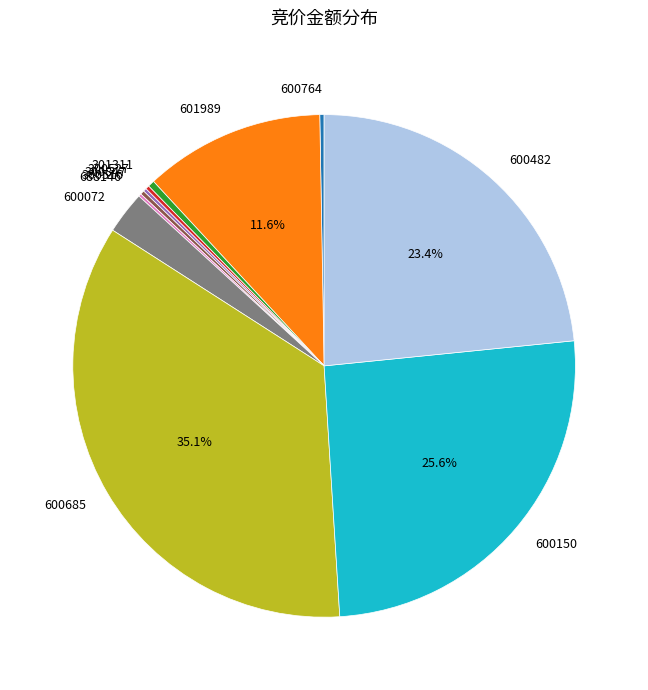

To the nearest percent, what portion does 600150 represent?

26%